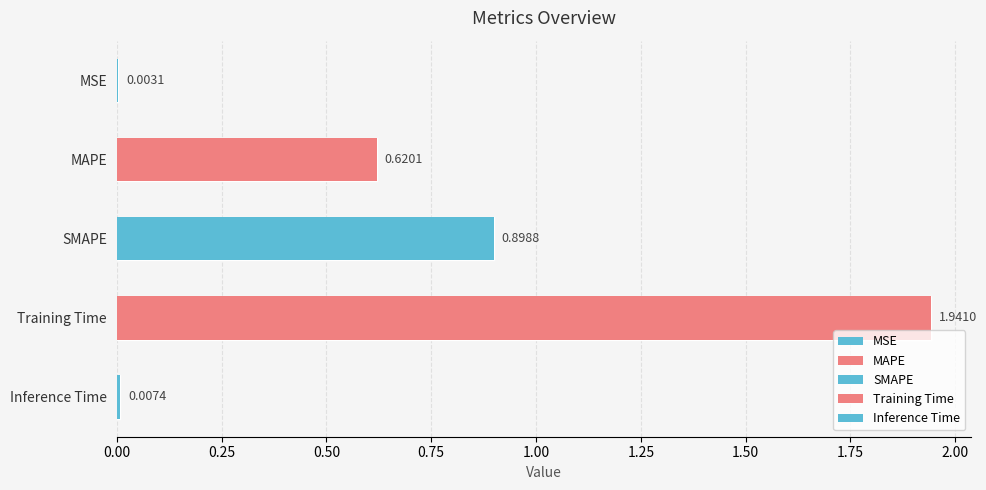

What is the change in value from MSE to SMAPE?

+0.9